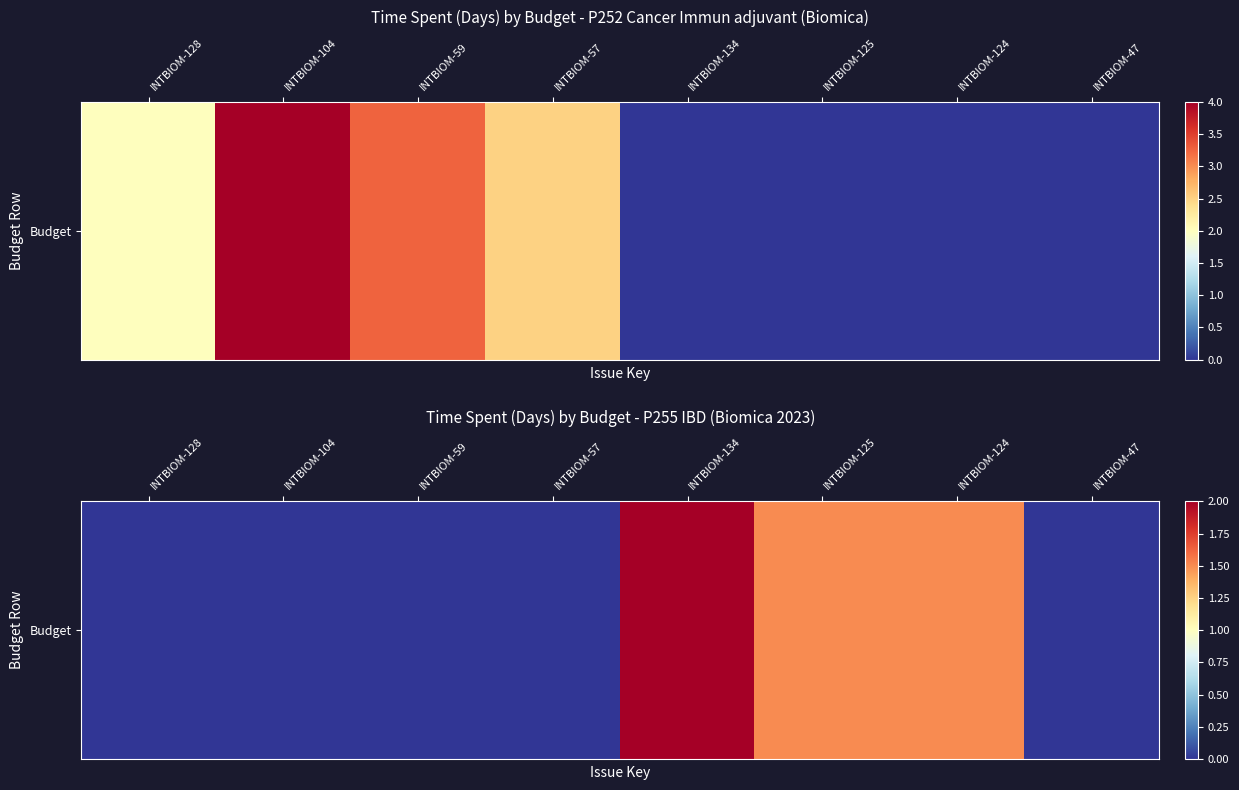

Which label corresponds to the smallest value in the chart?

INTBIOM-128